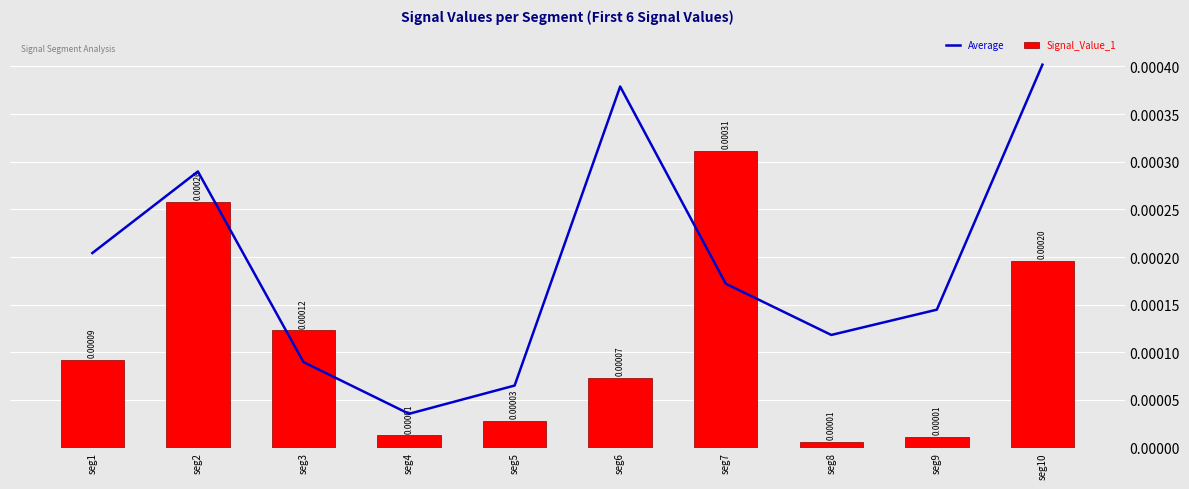

List the series in order of their overall mean, highest first.

Average, Signal_Value_1